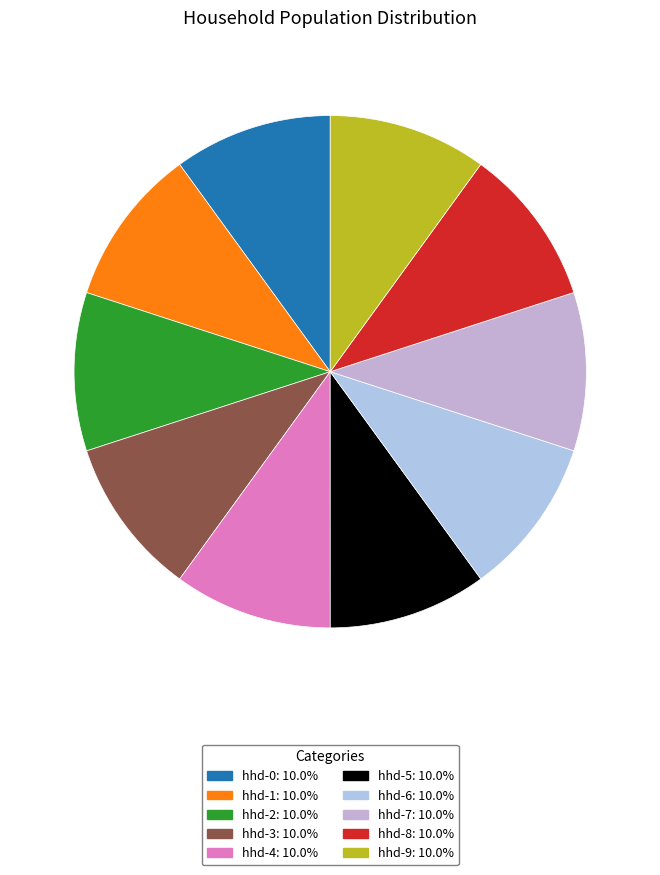

To the nearest percent, what percentage of the pie is hhd-6?

10%